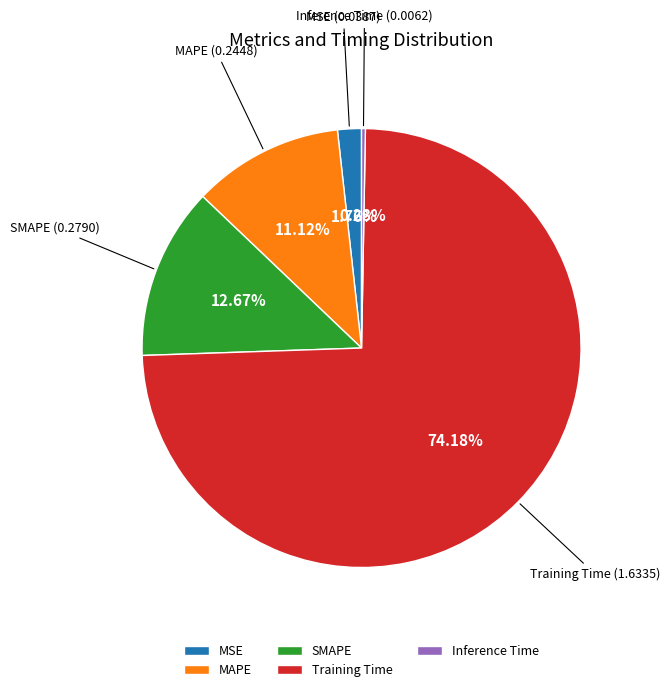

Count the number of slices in the pie.

5